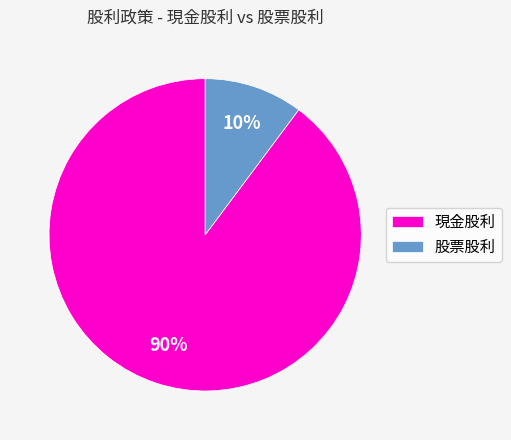

True or false: 現金股利 accounts for 90% of the total.

True